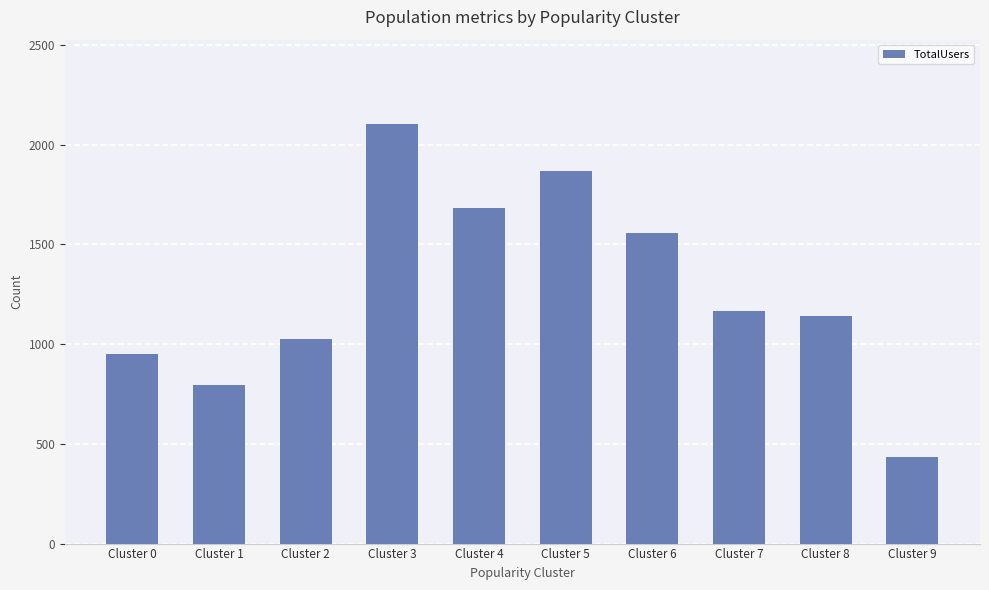

Reading left to right, list all the values displayed in this chart.

Cluster 0=950	Cluster 1=797	Cluster 2=1024	Cluster 3=2106	Cluster 4=1684	Cluster 5=1867	Cluster 6=1560	Cluster 7=1168	Cluster 8=1142	Cluster 9=432